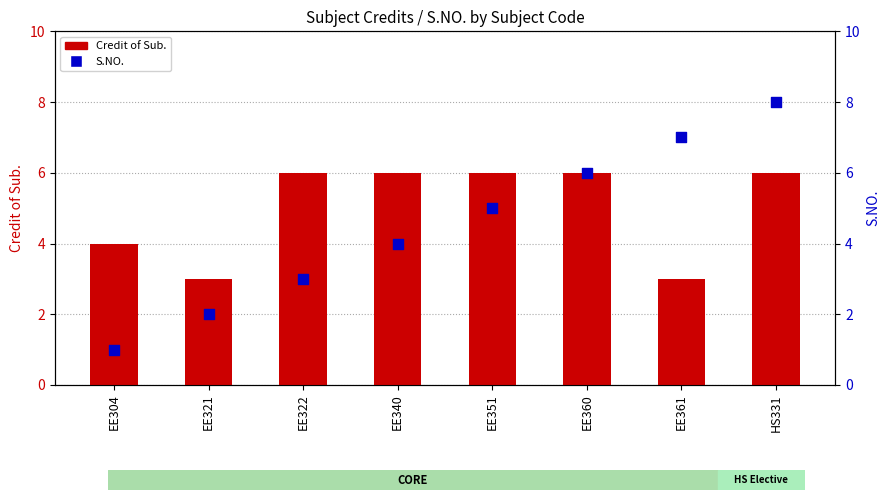

What are all the series names shown in the legend?

Credit of Sub., S.NO.